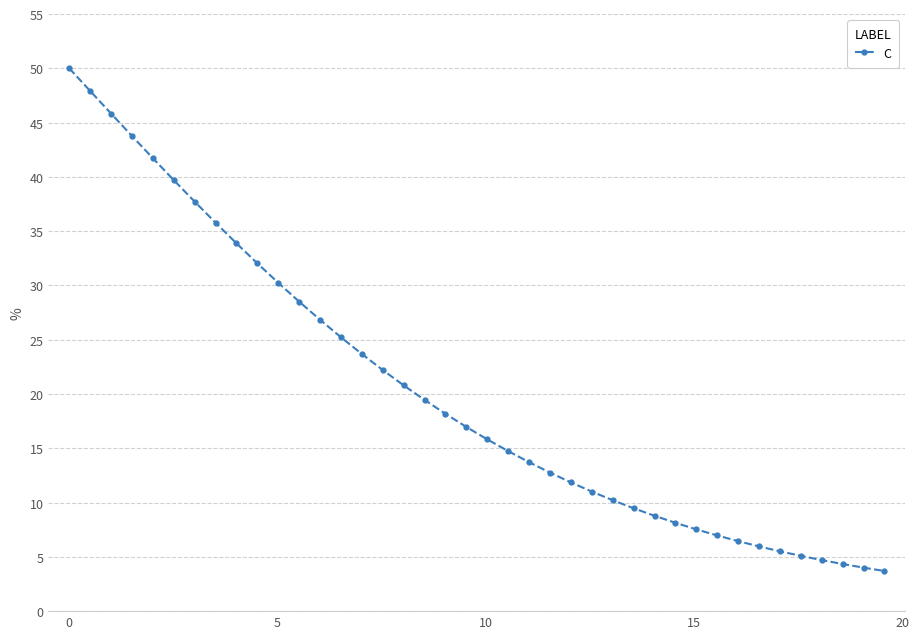

Count the number of categories in the chart.

40